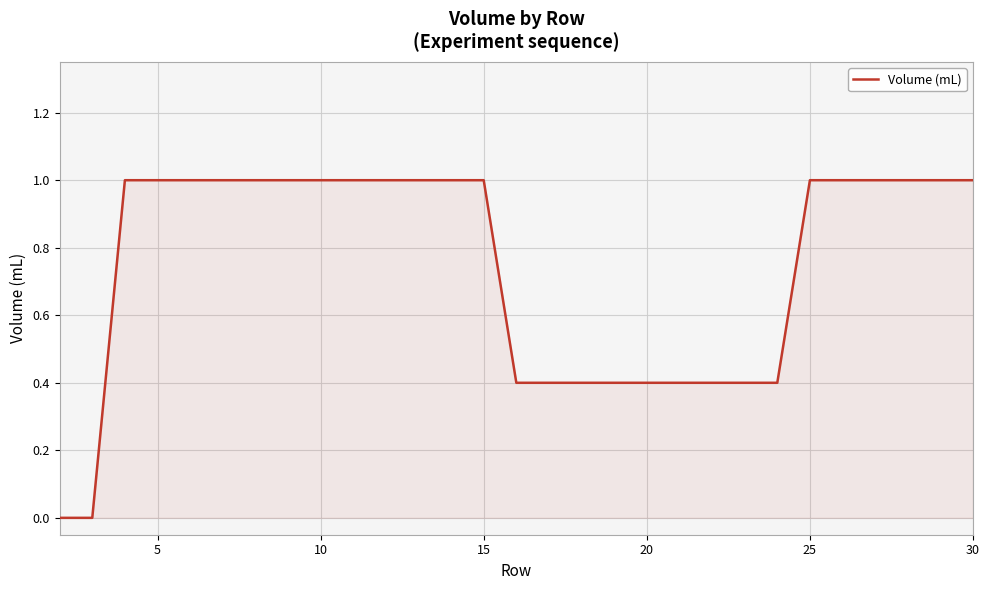

What is the maximum value shown in the chart?

1.0